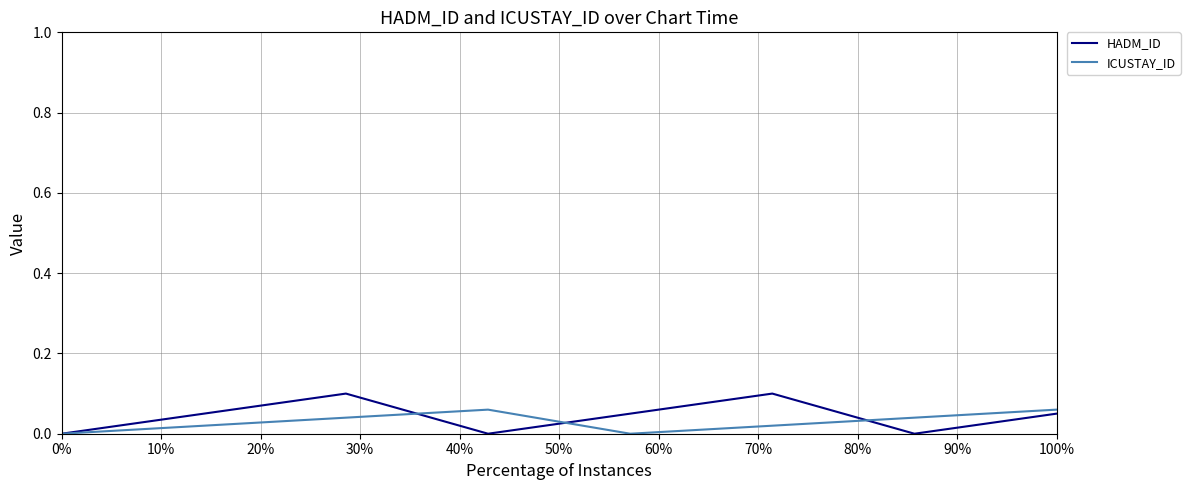

Which series has the widest spread of values?

HADM_ID